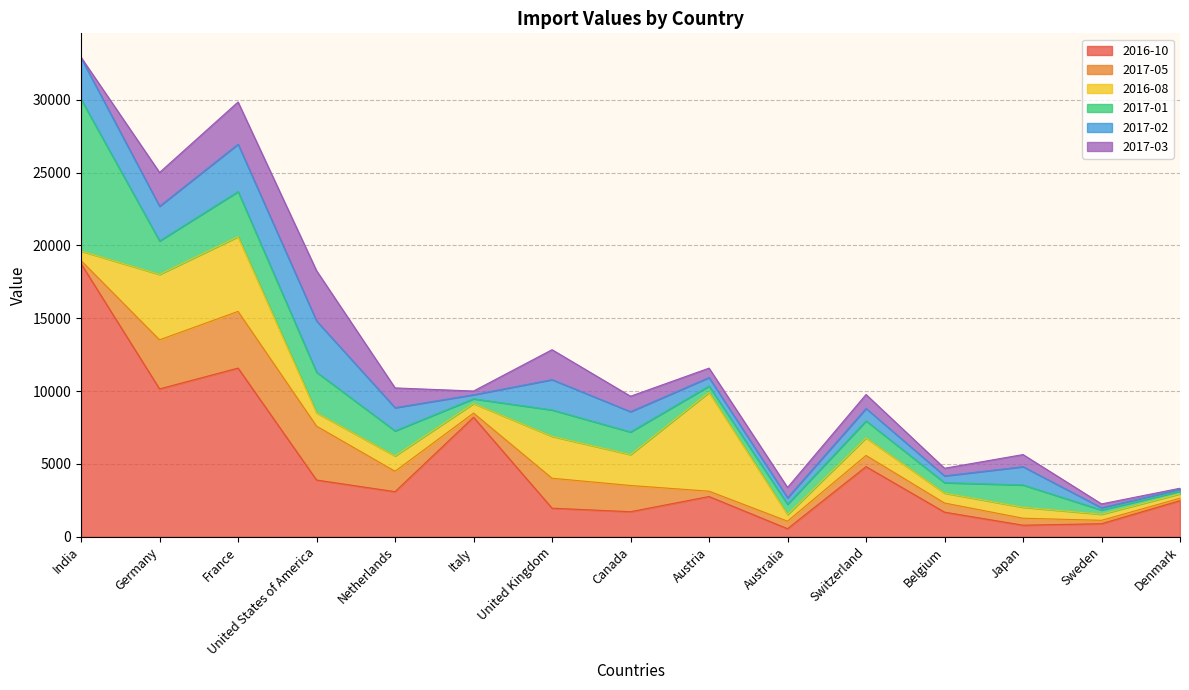

What position from the right is Belgium?

4